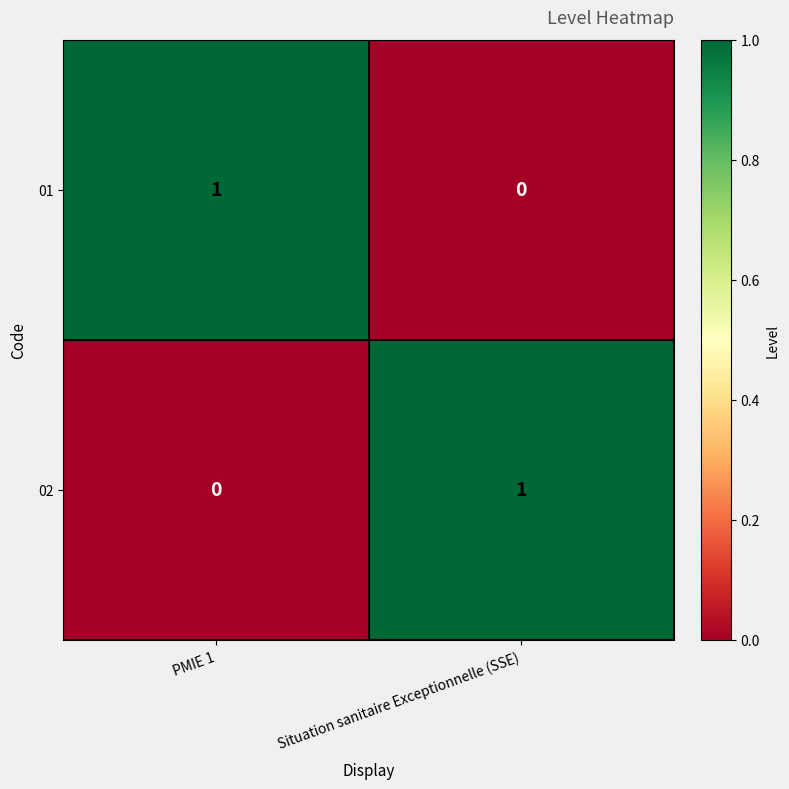

Count the number of categories in the chart.

2